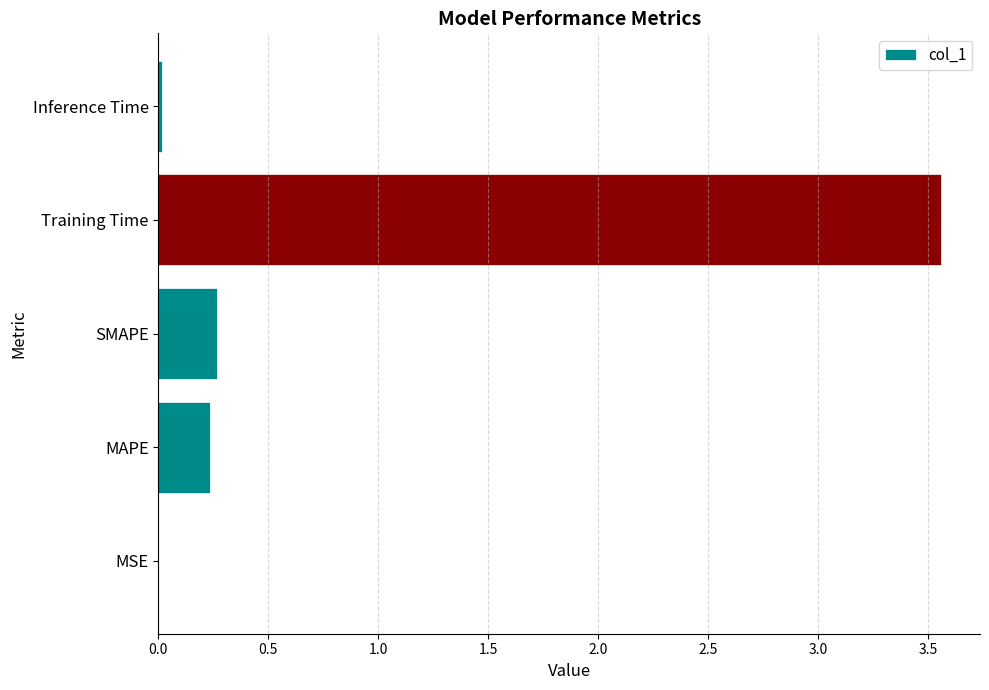

What is the change in value from SMAPE to Training Time?

+3.3